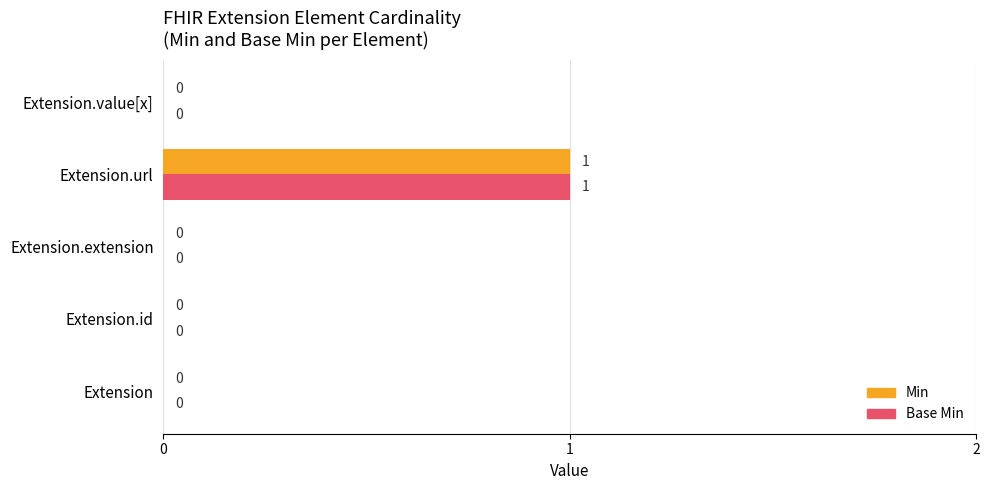

Is the value of Base Min at Extension.id greater than the value of Min at Extension.url?

No